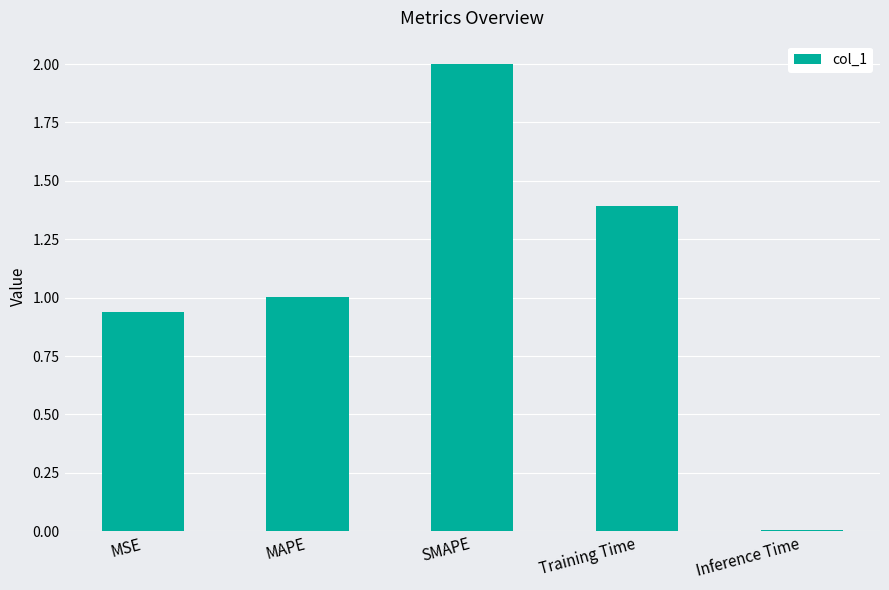

What is the difference between the maximum and minimum values?

2.0